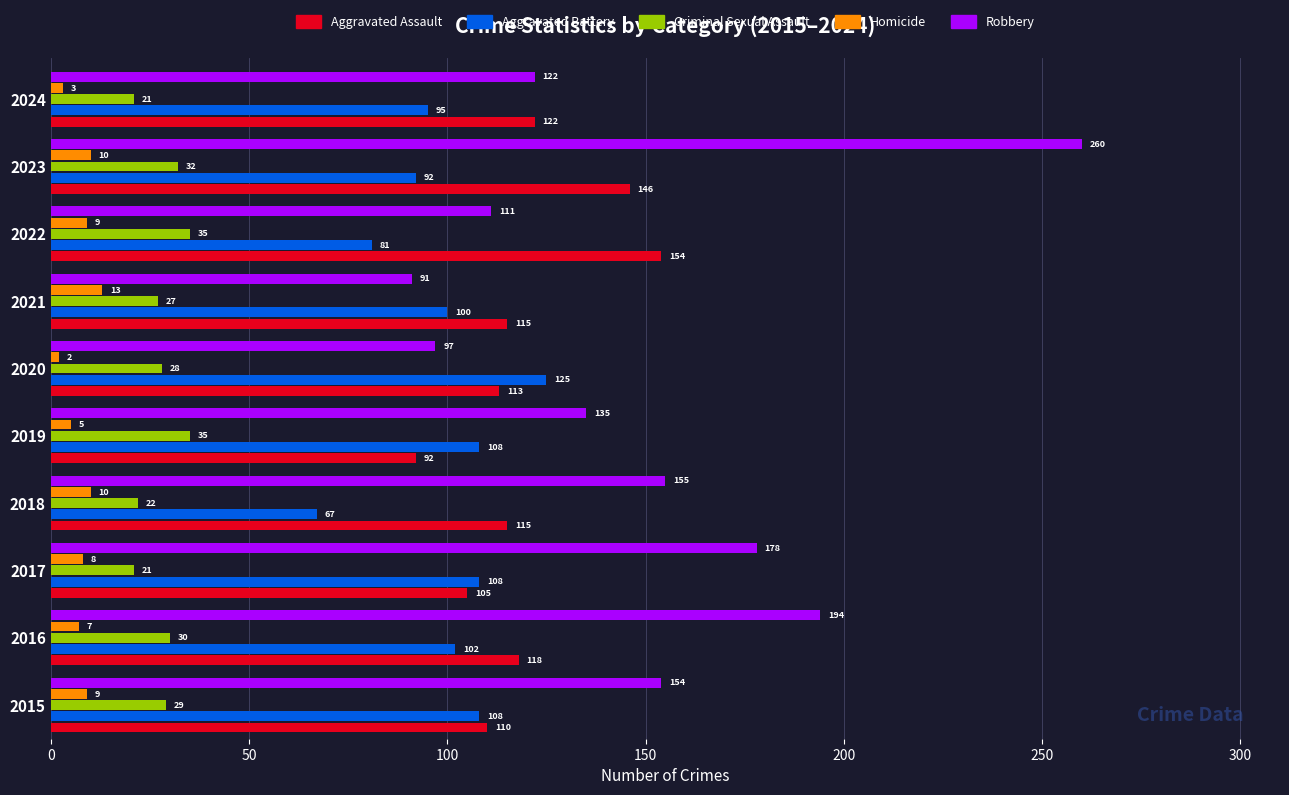

Where is Aggravated Assault nearest to the value 123?

2024